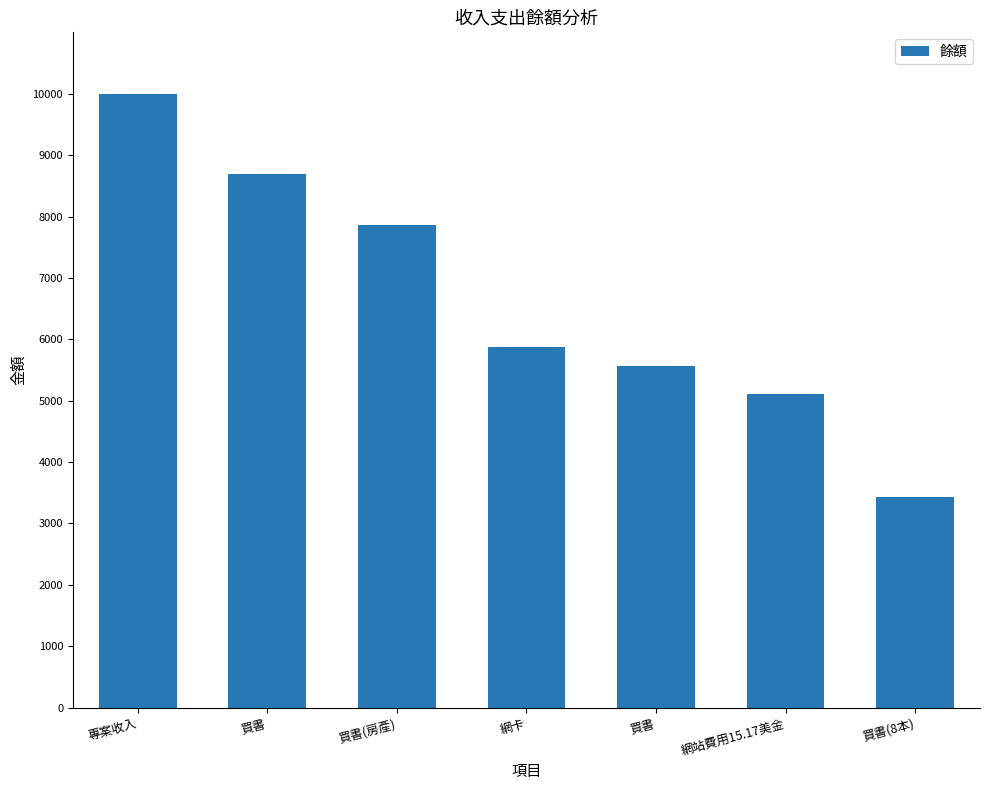

Does the chart contain any negative values?

No